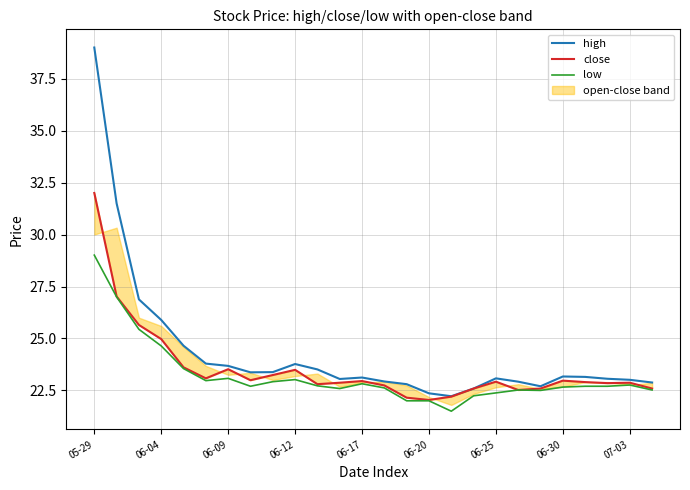

Is it true that high equals 23.0 at 07-03?

True